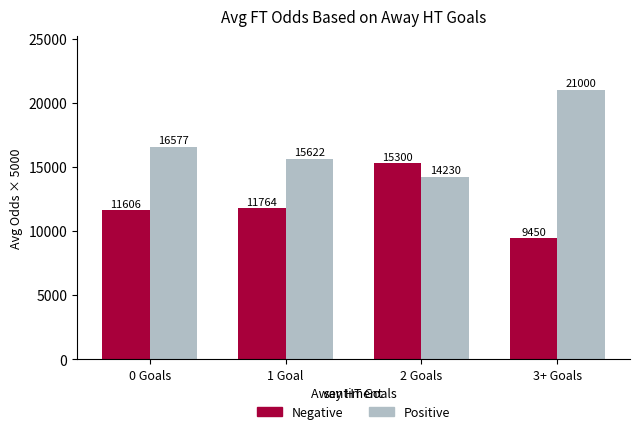

What is the value of the Positive bar at the 4th from the left?

21000.0